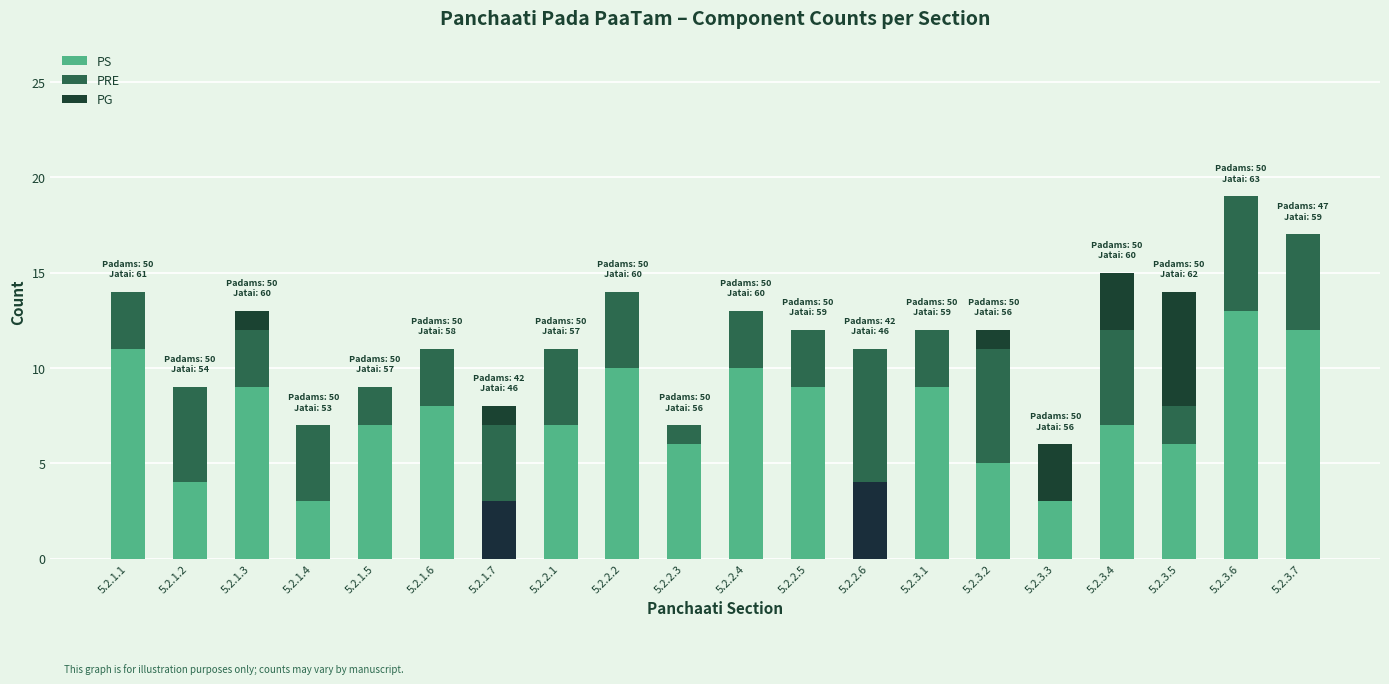

True or false: PS has a value of 5 at 5.2.3.4.

False